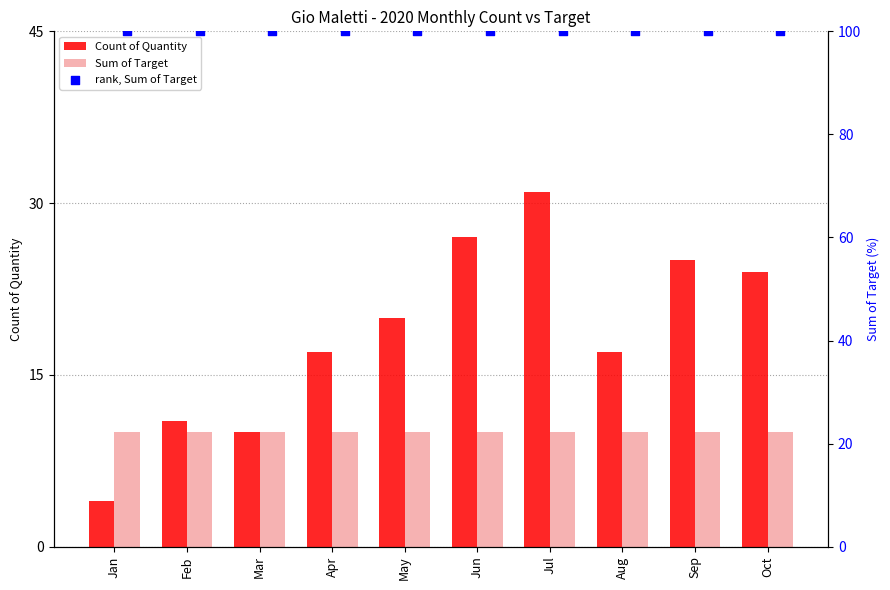

What is the total value across all series at Sep?

135